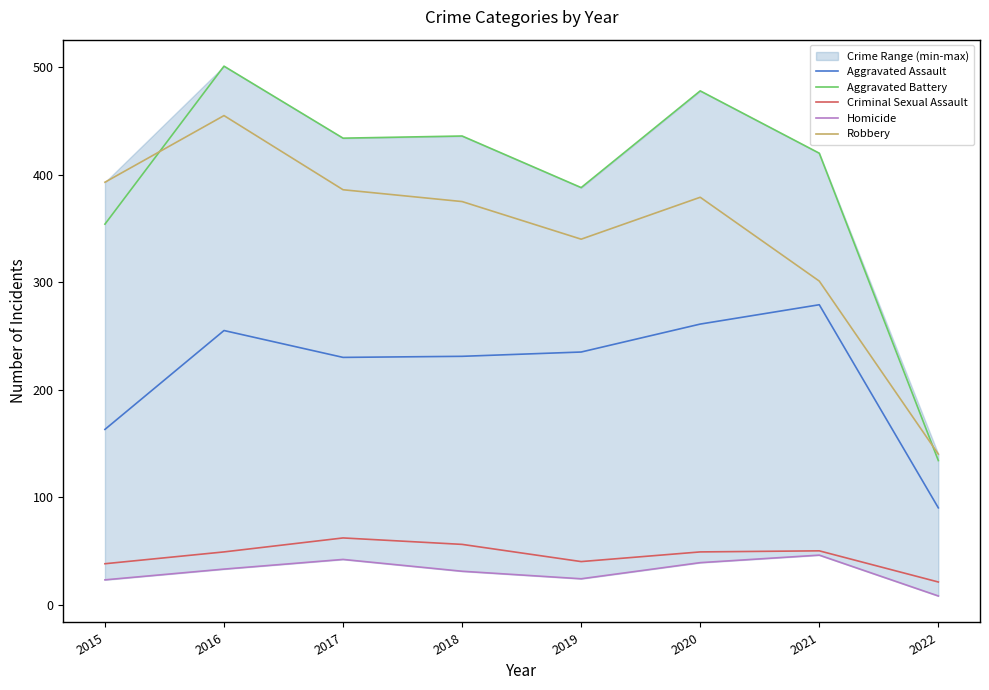

Does the chart display data point markers on the line(s)?

No